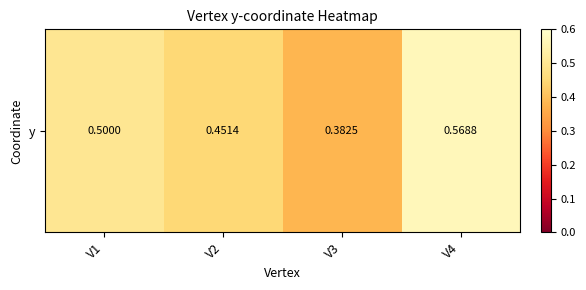

What is the sum of the values at V4 and V3?

1.0